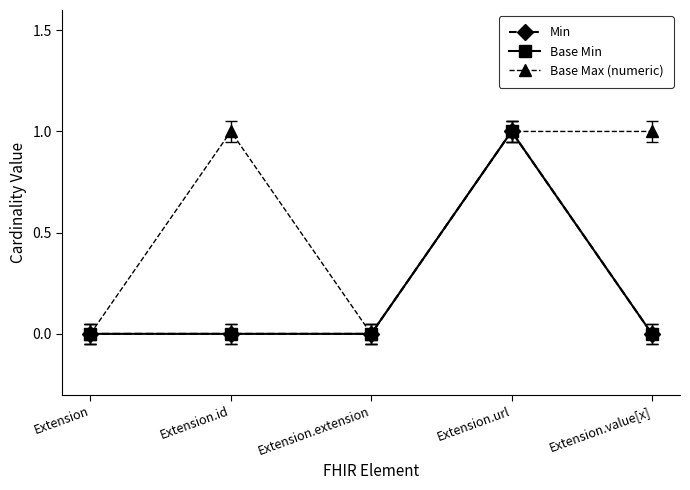

What value does the Min series have at Extension.url?

1